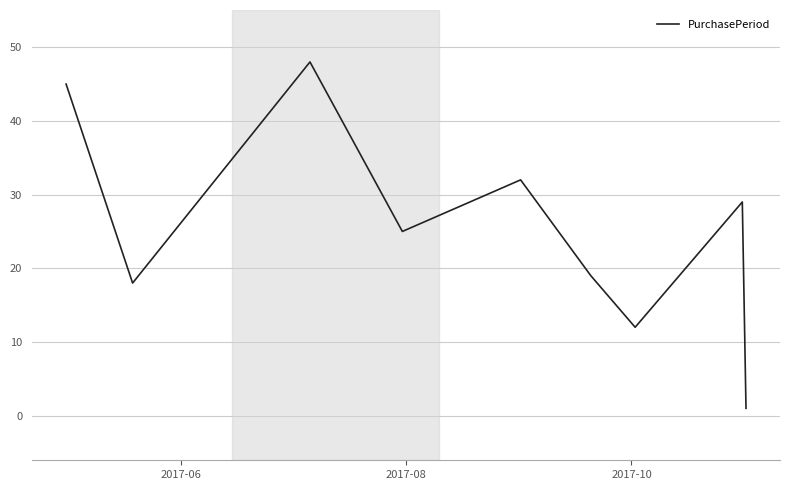

What is the difference between the maximum and minimum values?

47